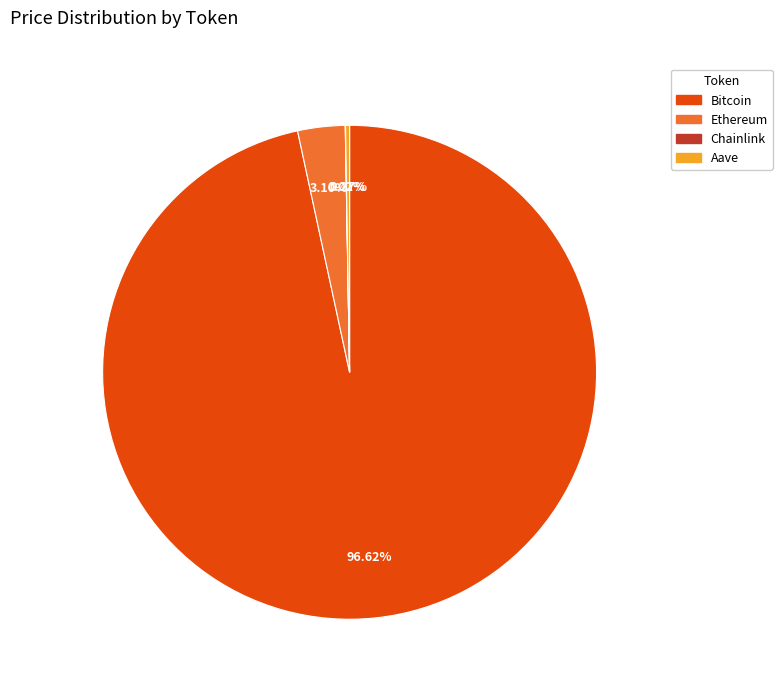

Which category has the biggest portion of the pie?

Bitcoin